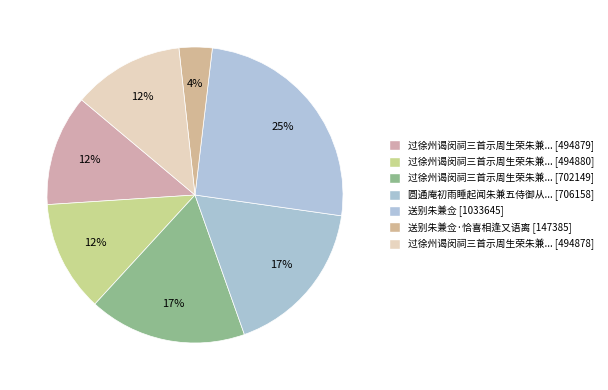

How many segments does this pie chart have?

7